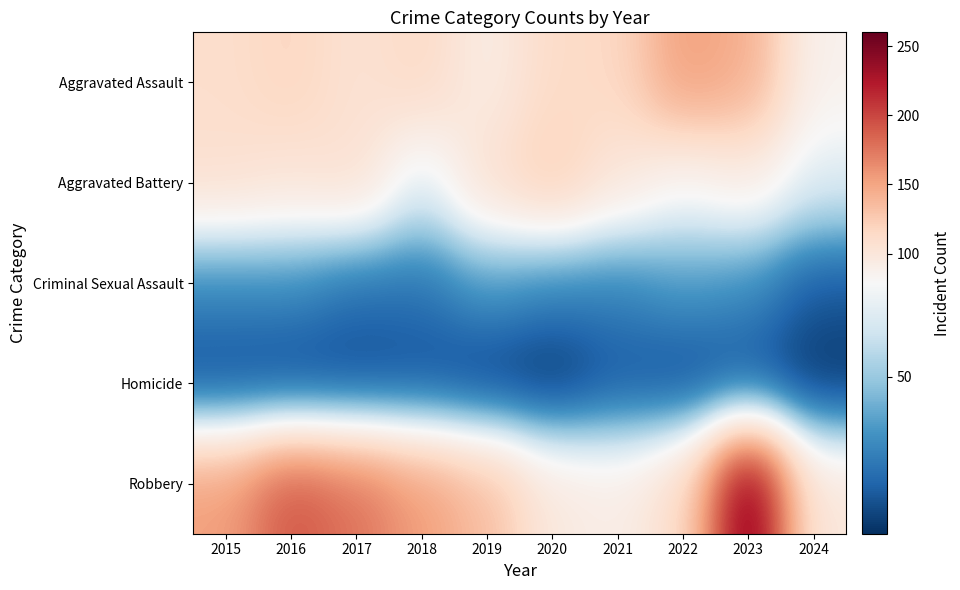

What is the total value across all series at 2021?

346